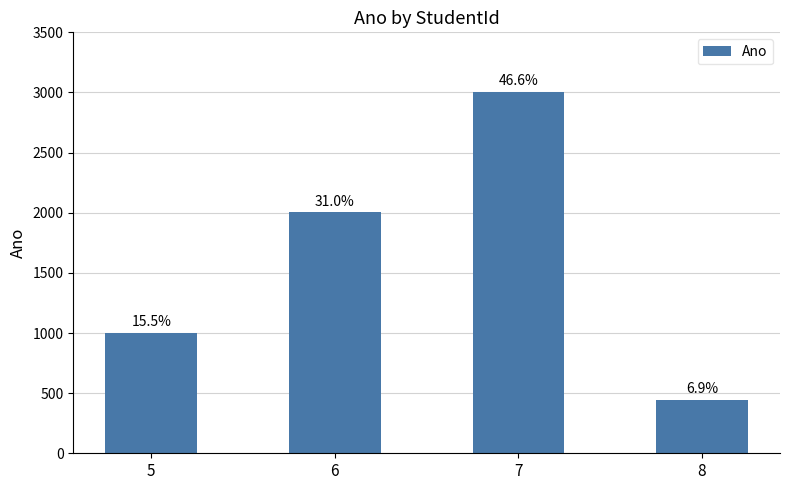

How many bars are there in total?

4